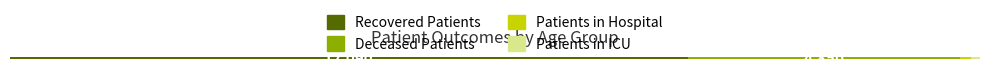

Count the number of categories in the chart.

16